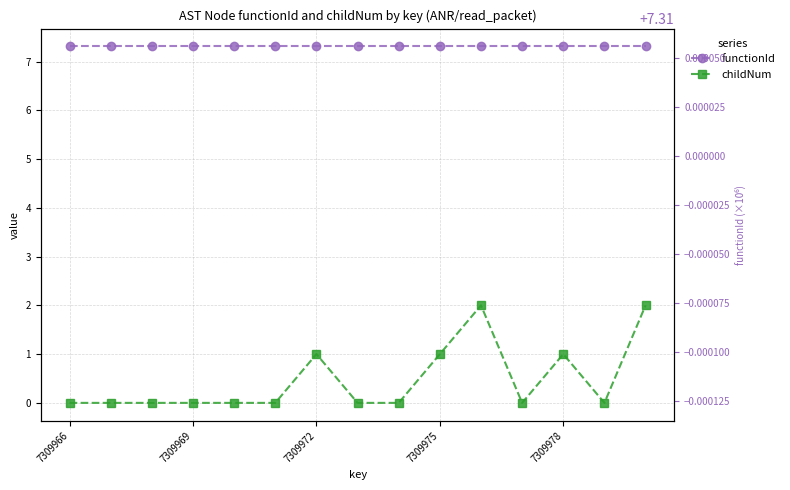

True or false: childNum and functionId cross at least once.

False